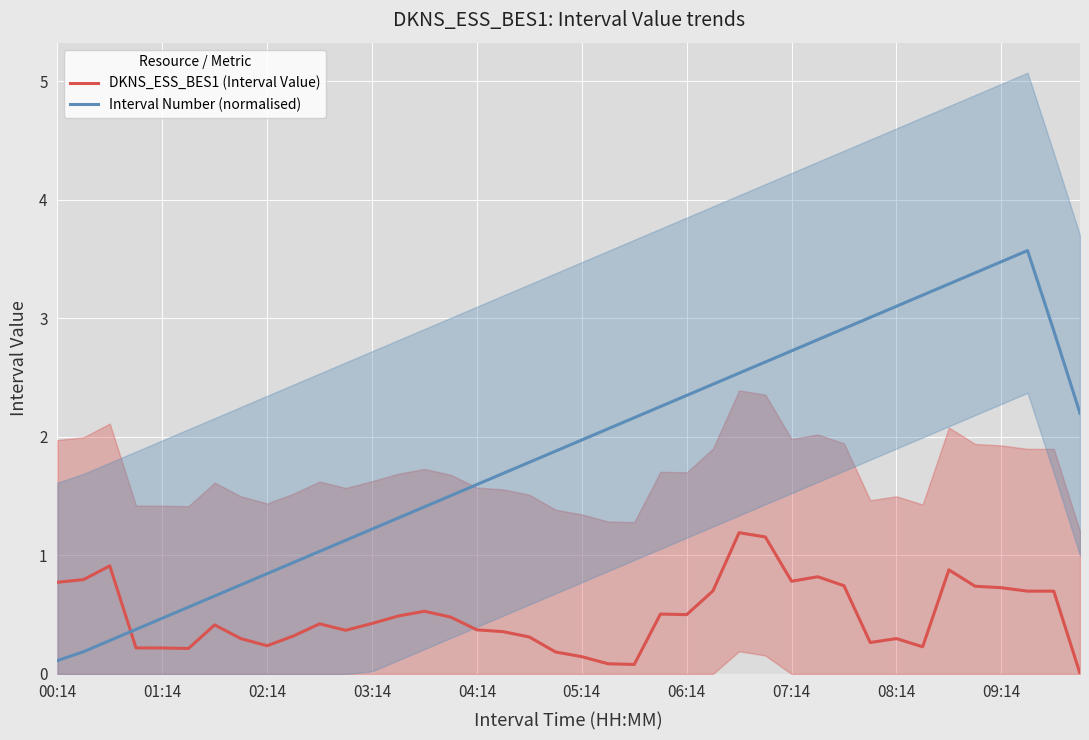

Which series ends up on top after the final intersection of DKNS_ESS_BES1 (Interval Value) and Interval Number (normalised)?

Interval Number (normalised)